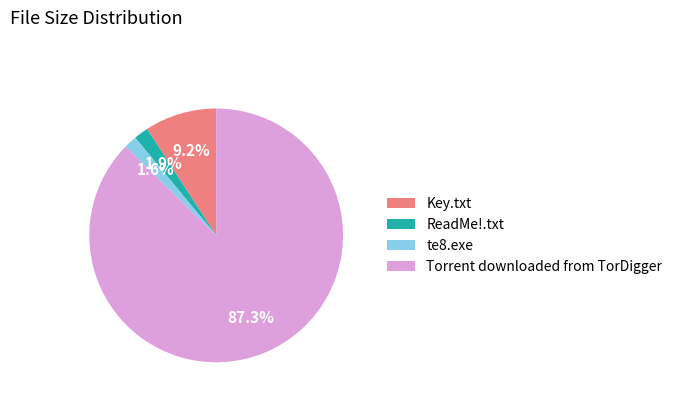

Between Key.txt and Torrent downloaded from TorDigger, which is larger?

Torrent downloaded from TorDigger